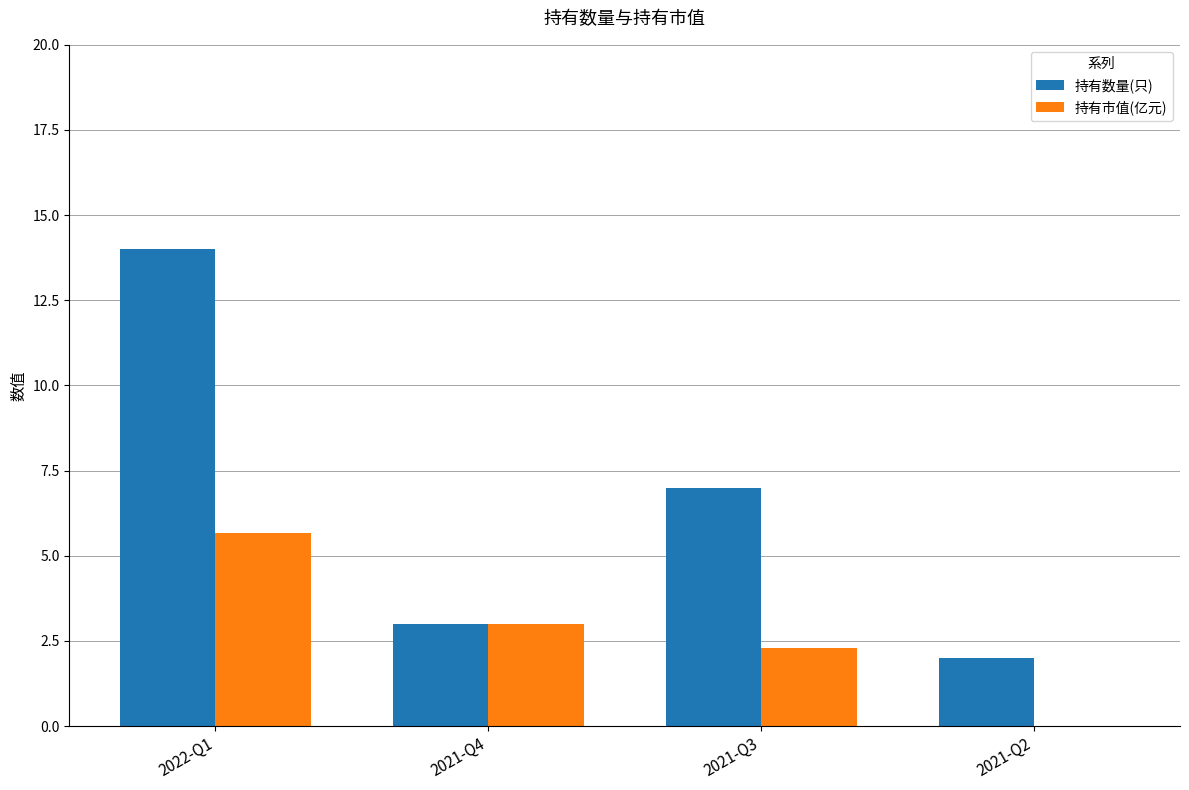

Which series changed the most between 2022-Q1 and 2021-Q3?

持有数量(只)